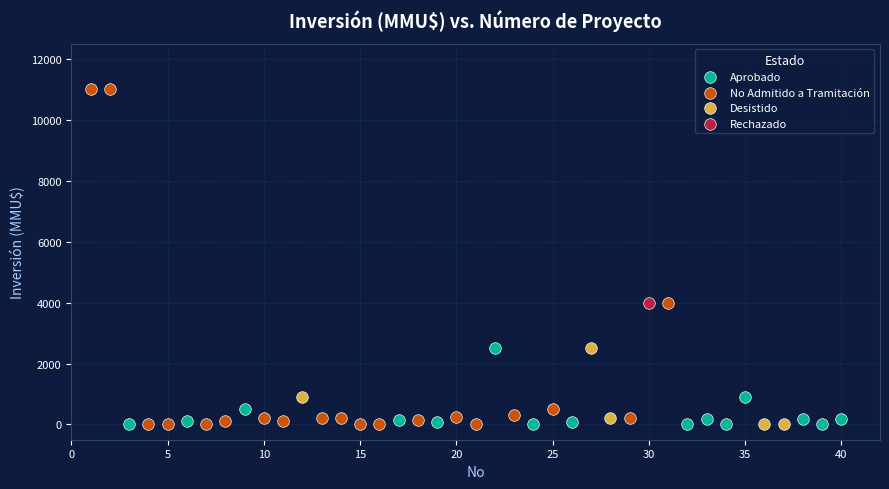

What are all the series names shown in the legend?

Aprobado, No Admitido a Tramitación, Desistido, Rechazado